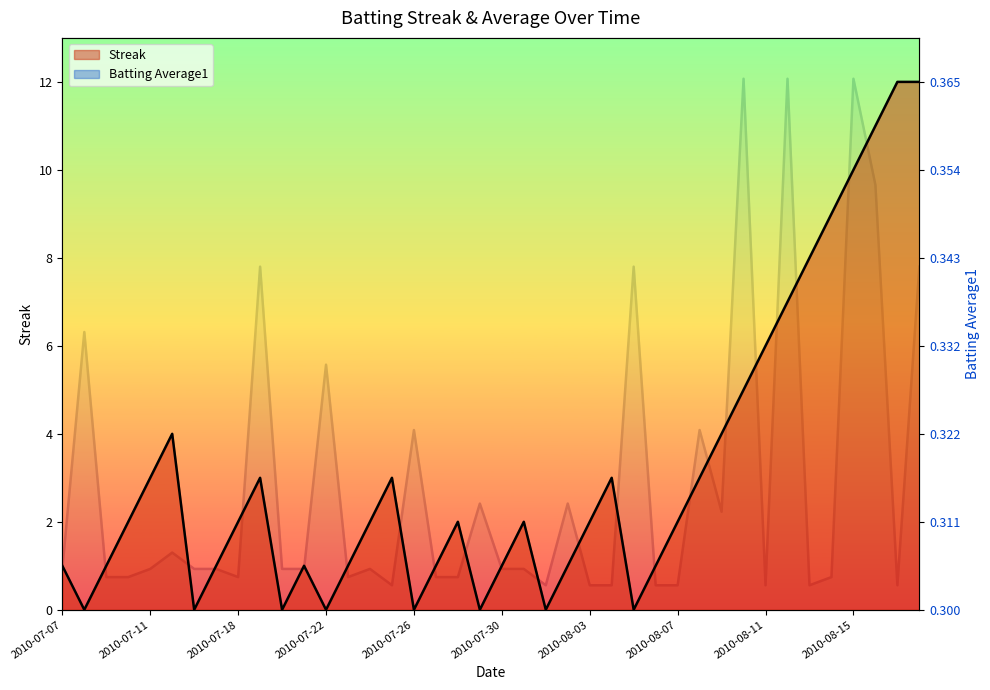

True or false: Batting Average1 and Streak intersect in this chart.

True